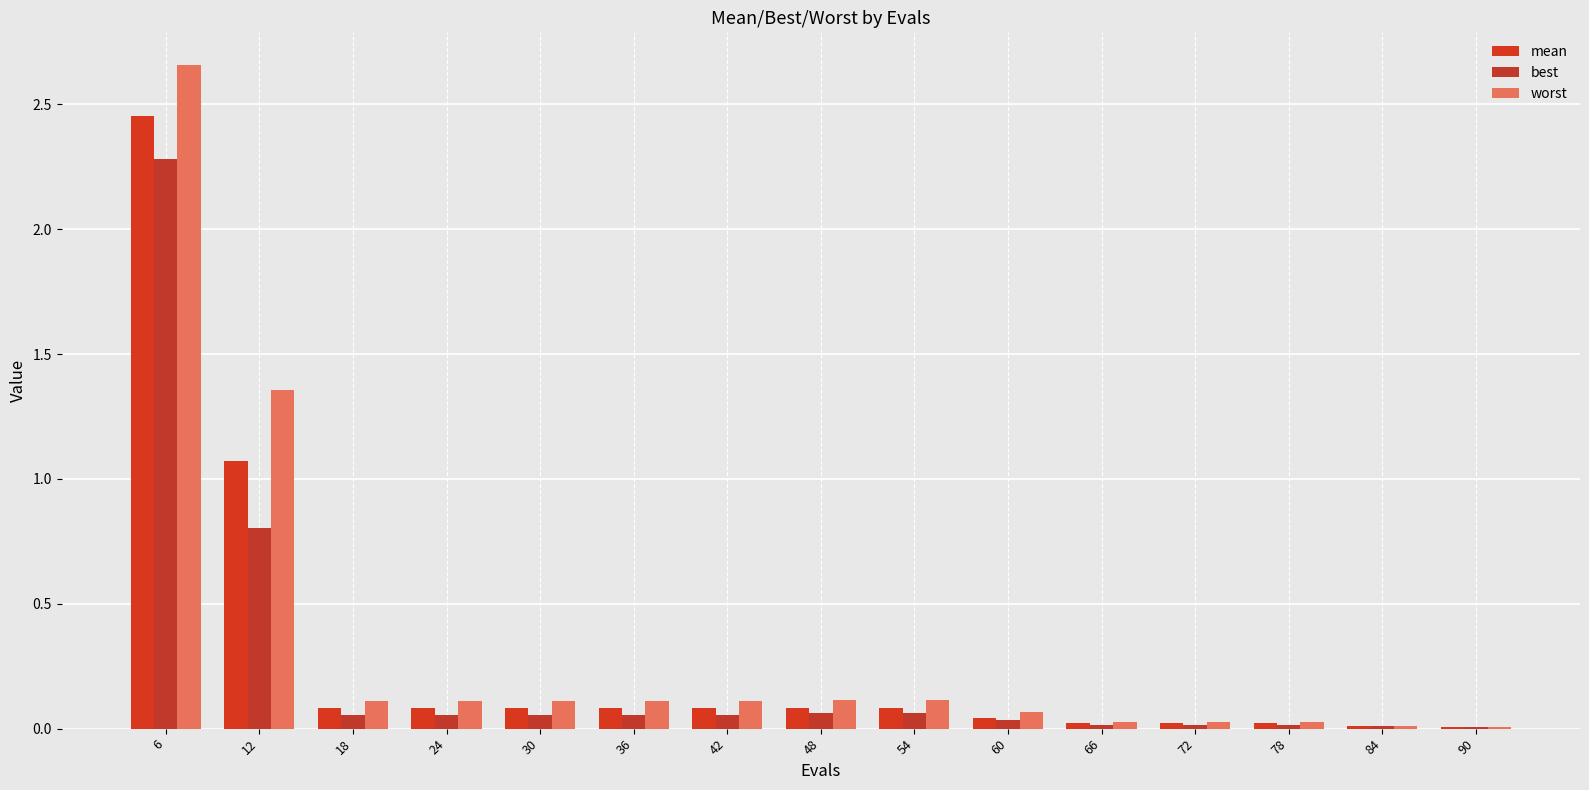

The value of best at 6 is 2.3. True or false?

True